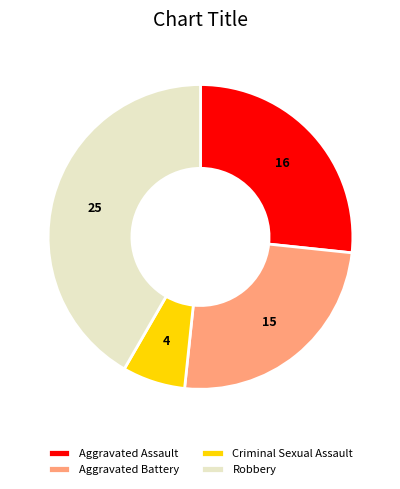

What is the largest slice in the pie chart?

Robbery